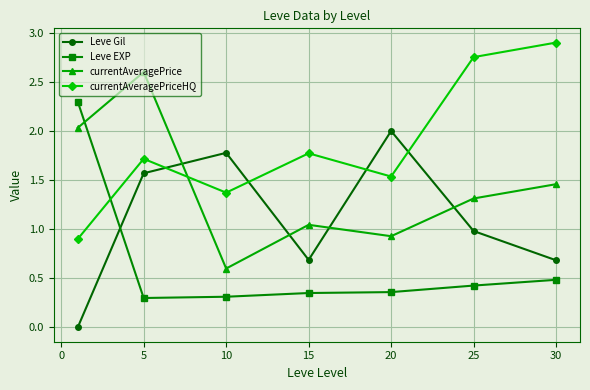

What is the difference between the maximum and minimum values in the currentAveragePriceHQ series?

2.0